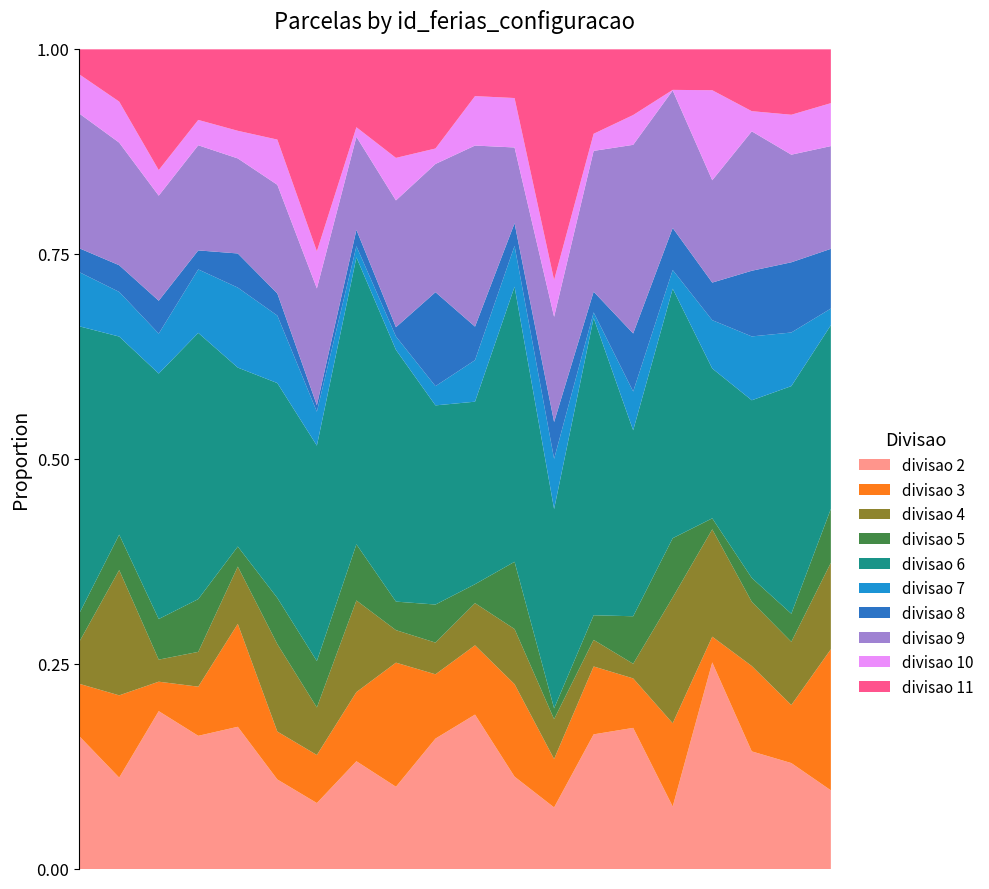

The value of divisao=2 at 16 is 36. True or false?

True